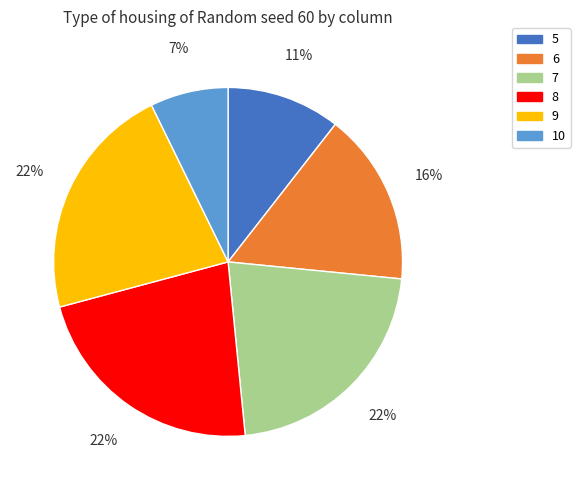

Which has a higher value, 9 or 10?

9